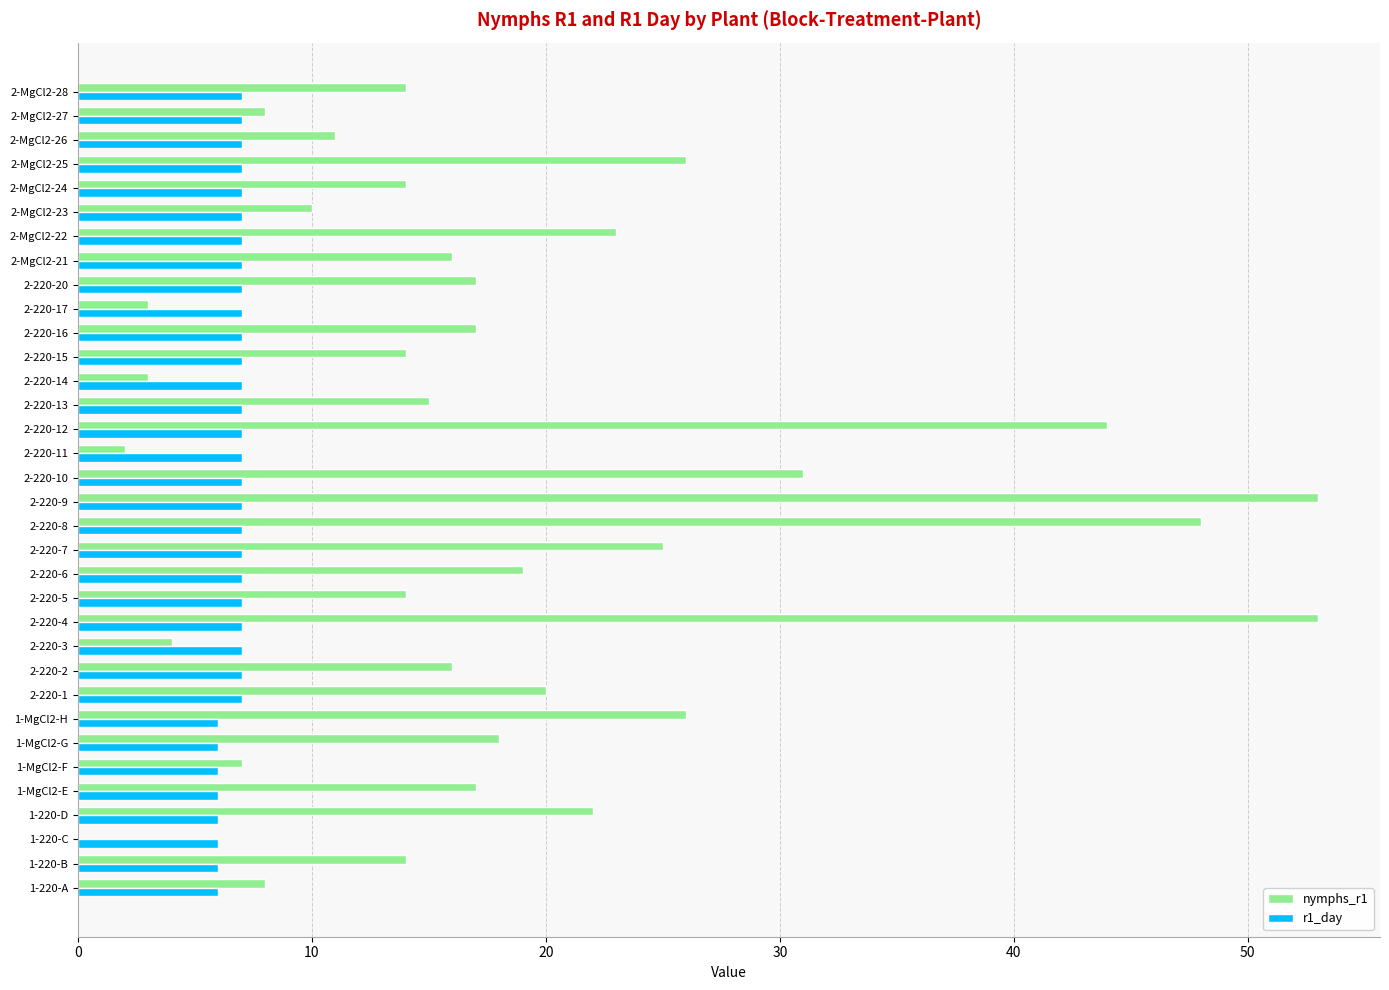

Is the value of r1_day at 1-220-C greater than the value of nymphs_r1 at 2-MgCl2-26?

No